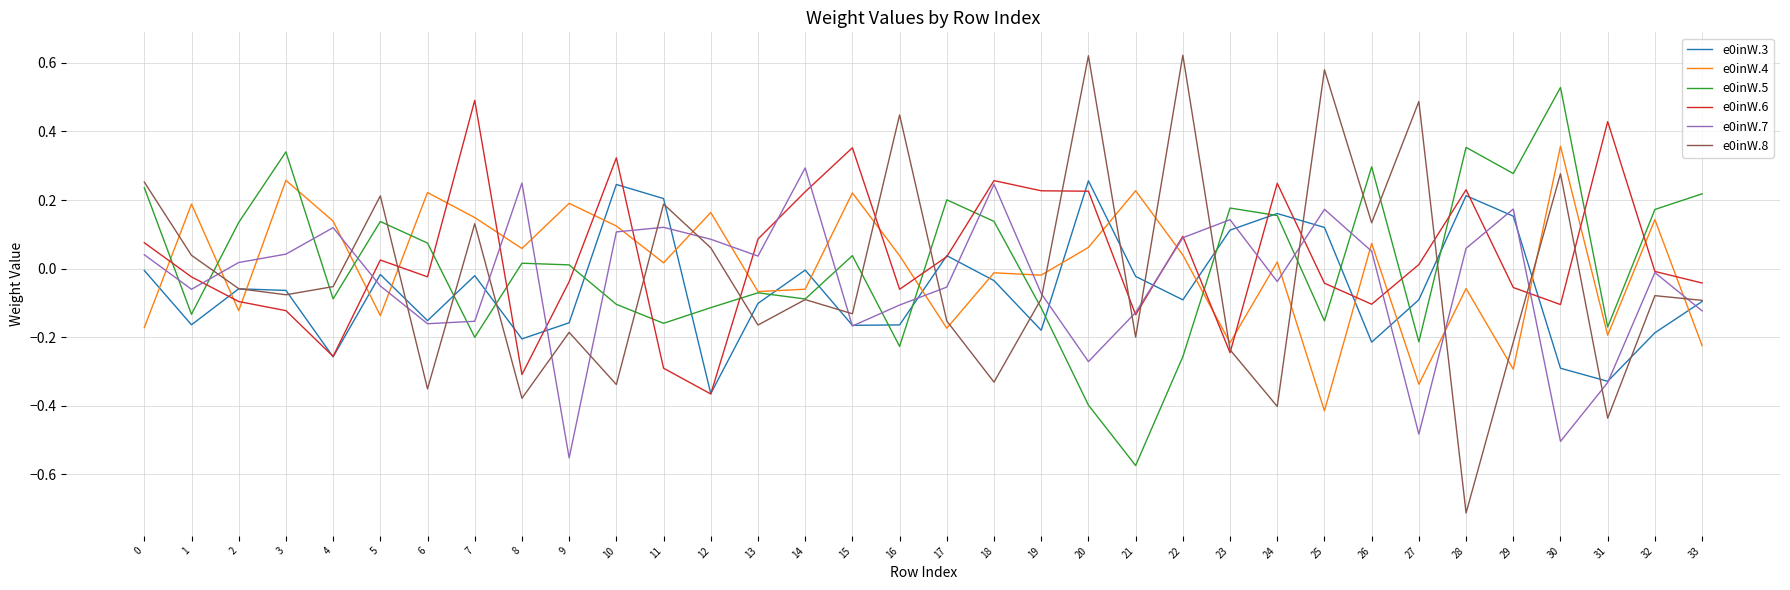

How many intersections are there between e0inW.4 and e0inW.3?

18